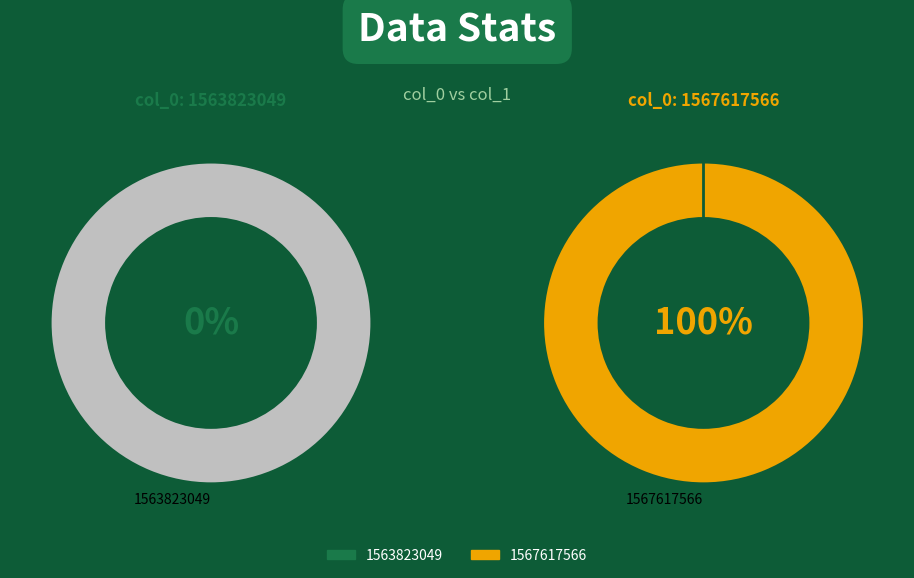

Count the number of slices in the pie.

2